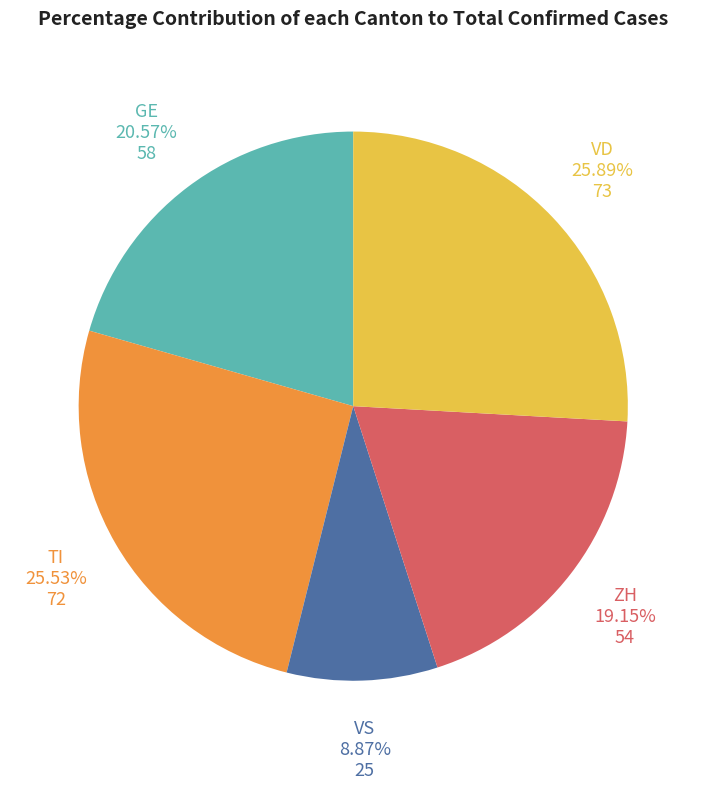

Is there a majority slice in this chart?

No